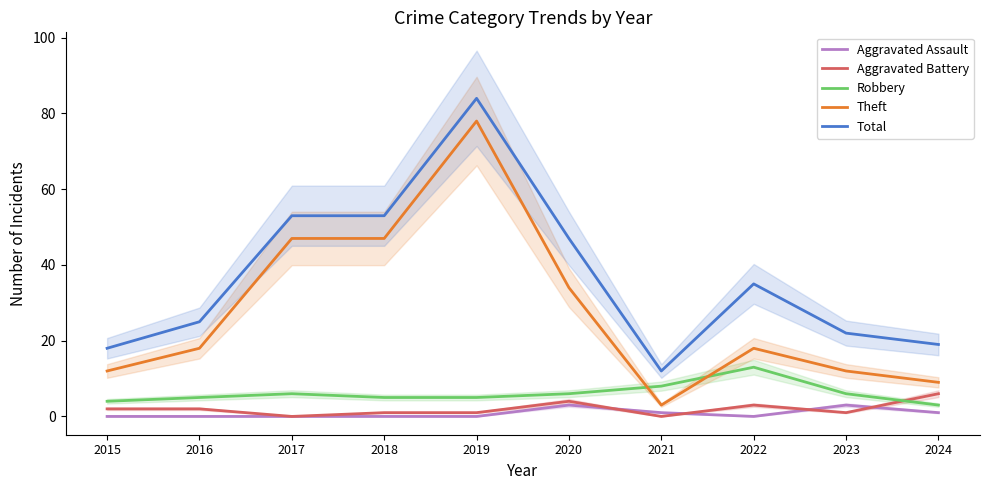

Which label corresponds to the smallest value in the chart?

2015